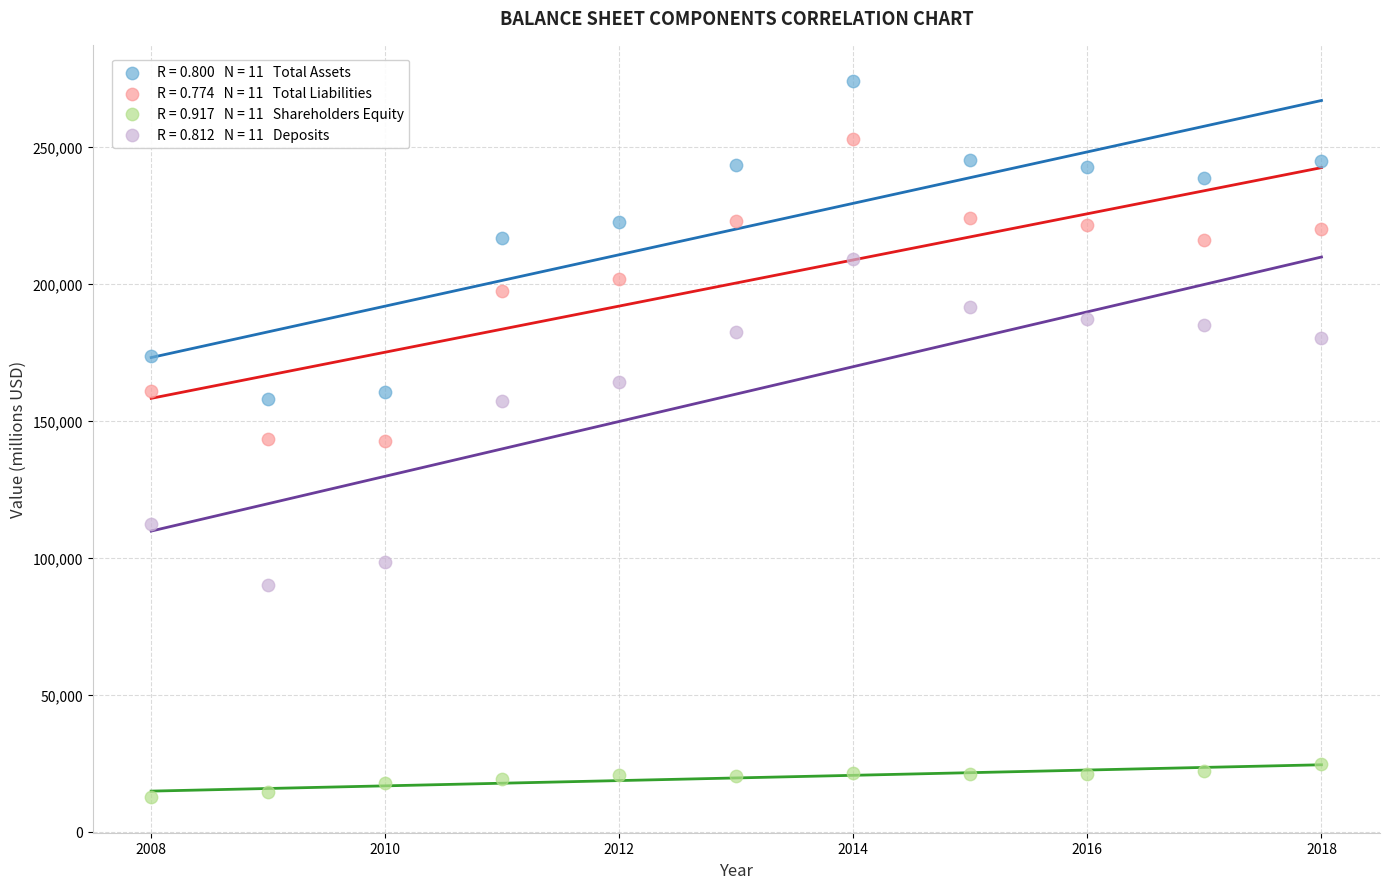

Across all data points, what is the range of X values (max minus min)?

10